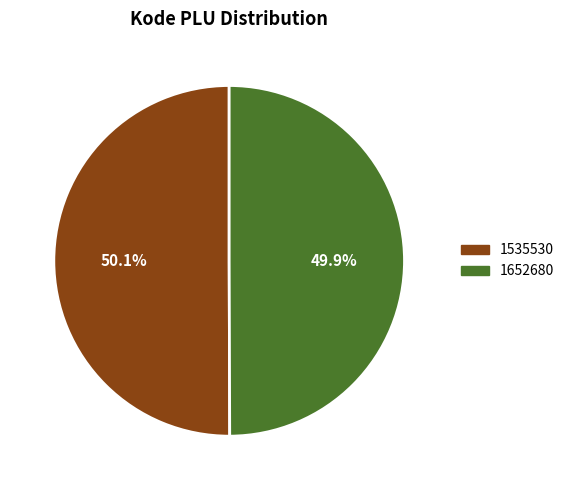

Approximately how many times larger is the value at 1652680 compared to 1535530?

1.0